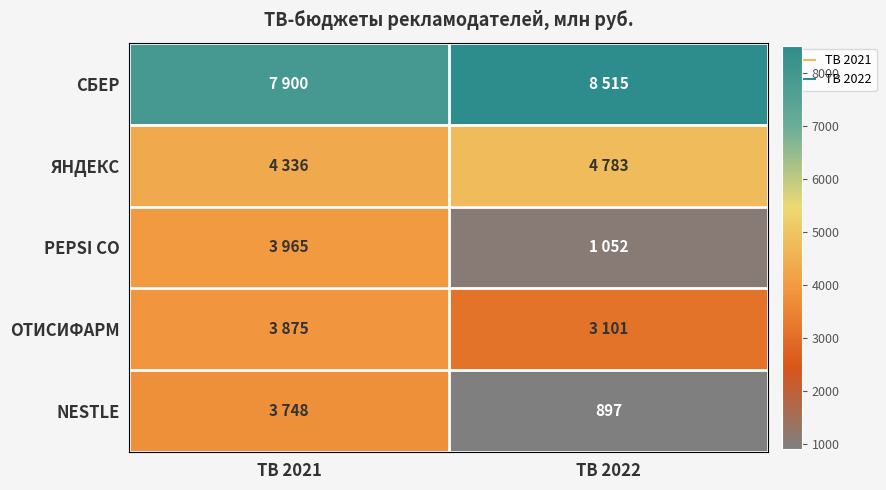

What is the spread (max minus min) of values at ТВ 2021?

4152